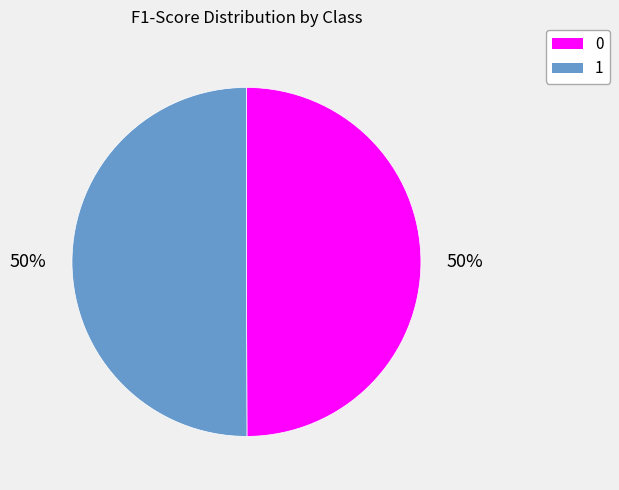

How many segments does this pie chart have?

2